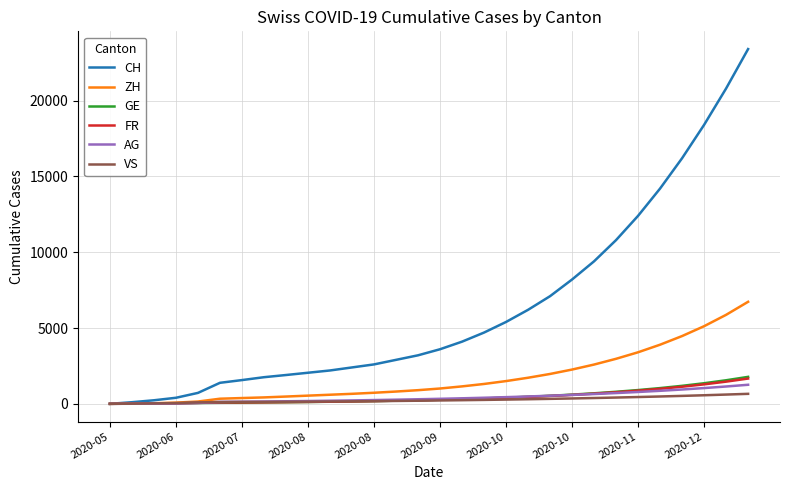

Which series has the largest total across all categories?

CH